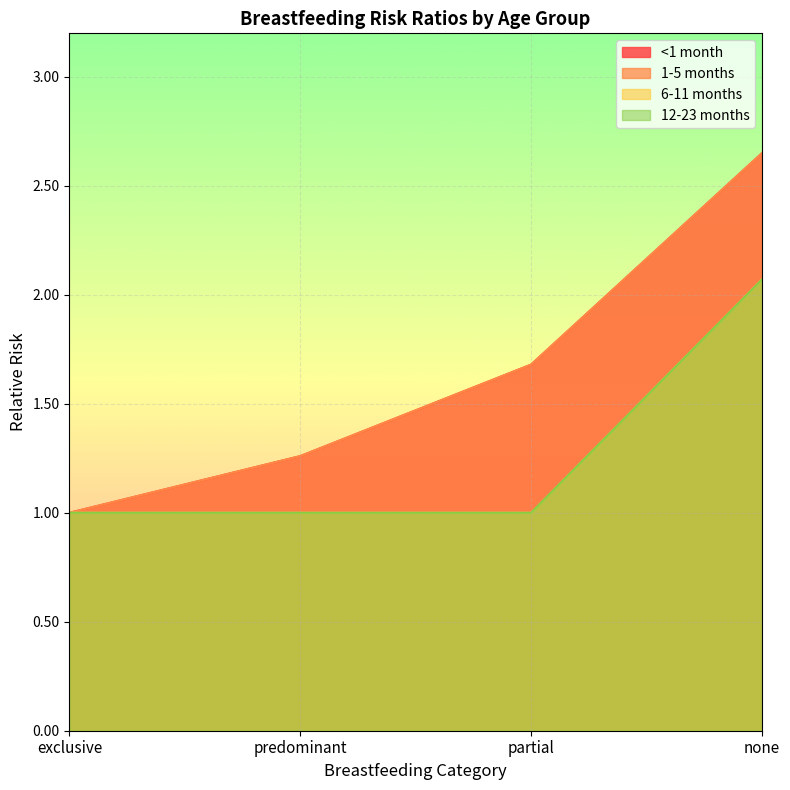

How many data points does each series have?

4